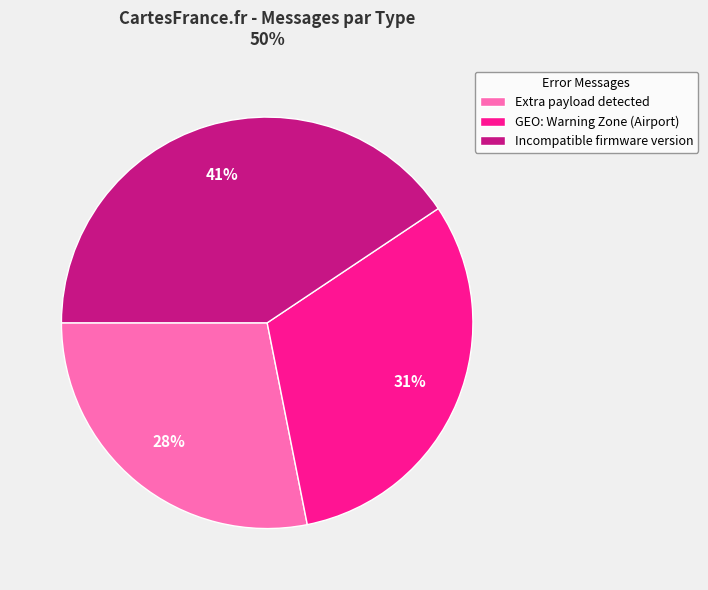

How many slices are in this pie chart?

3